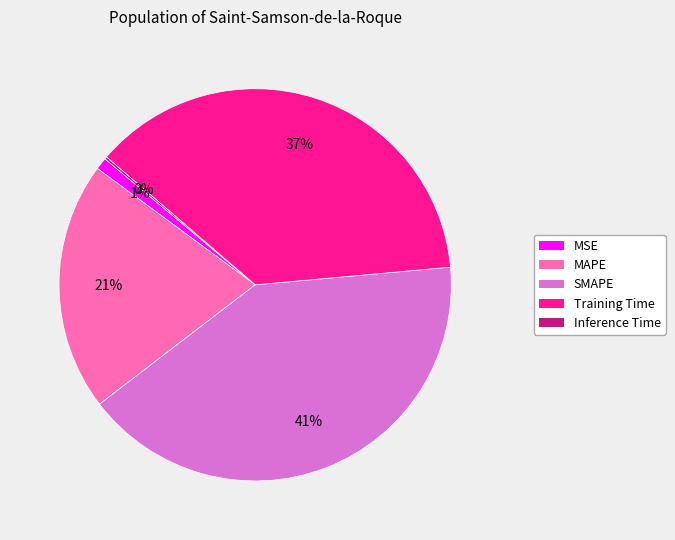

To the nearest percent, what percentage of the pie is Training Time?

37%